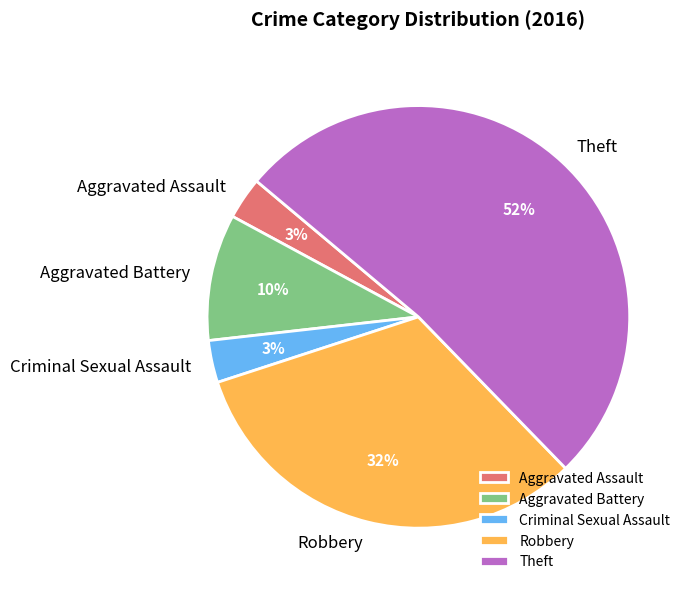

Which category has the biggest portion of the pie?

Theft